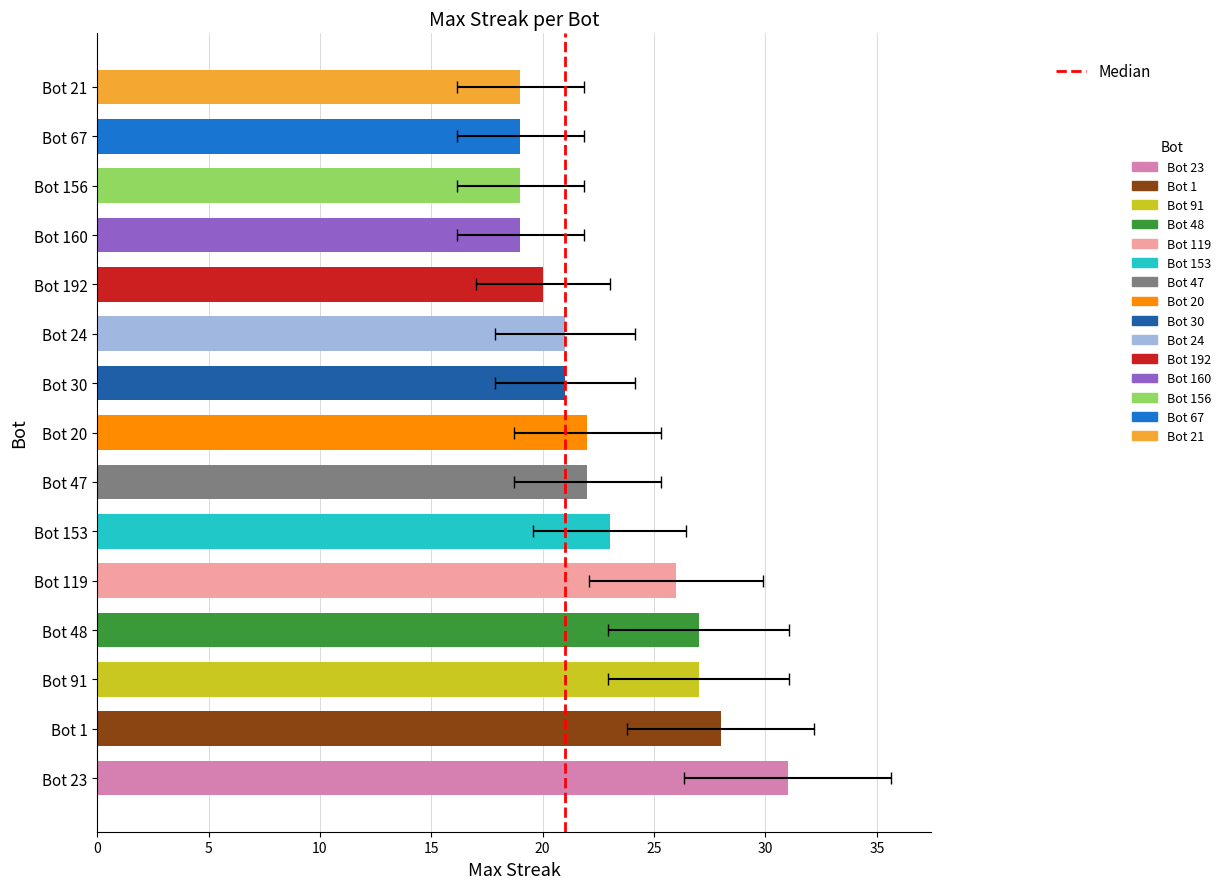

The chart shows a value of 19 at Bot 67. True or false?

True